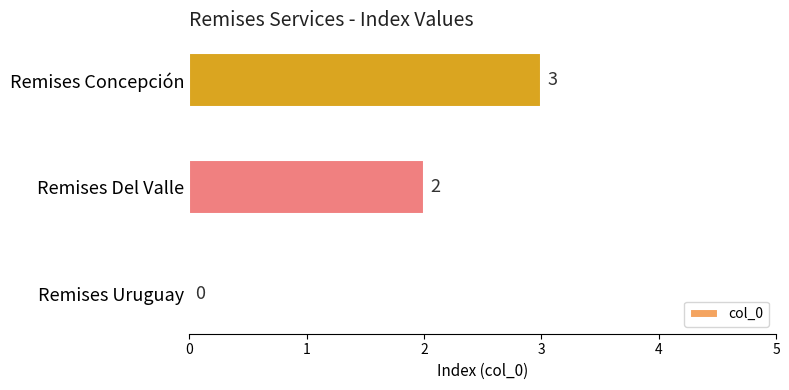

Which category has the highest value across all series?

Remises Concepción